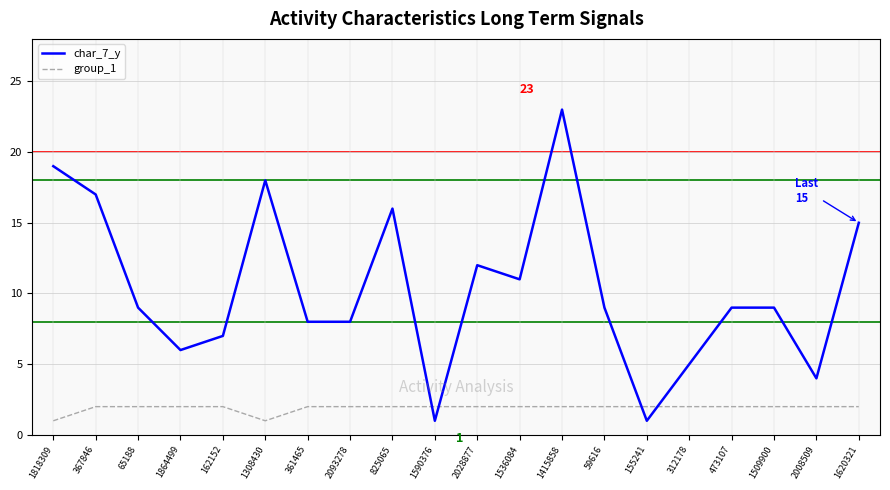

How many intersections are there between char_7_y and group_1?

4